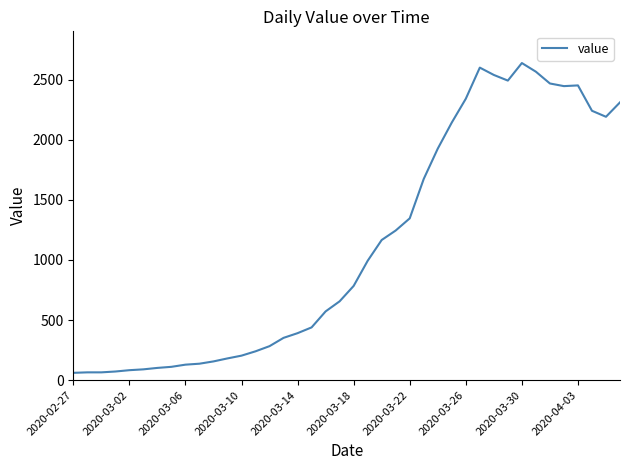

What is the difference between the maximum and minimum values?

2577